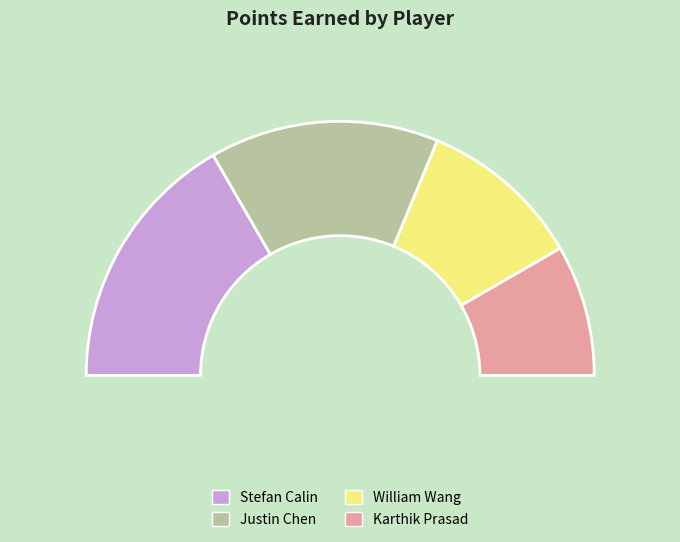

To the nearest percent, what is the combined percentage of Karthik Prasad and Stefan Calin?

50%